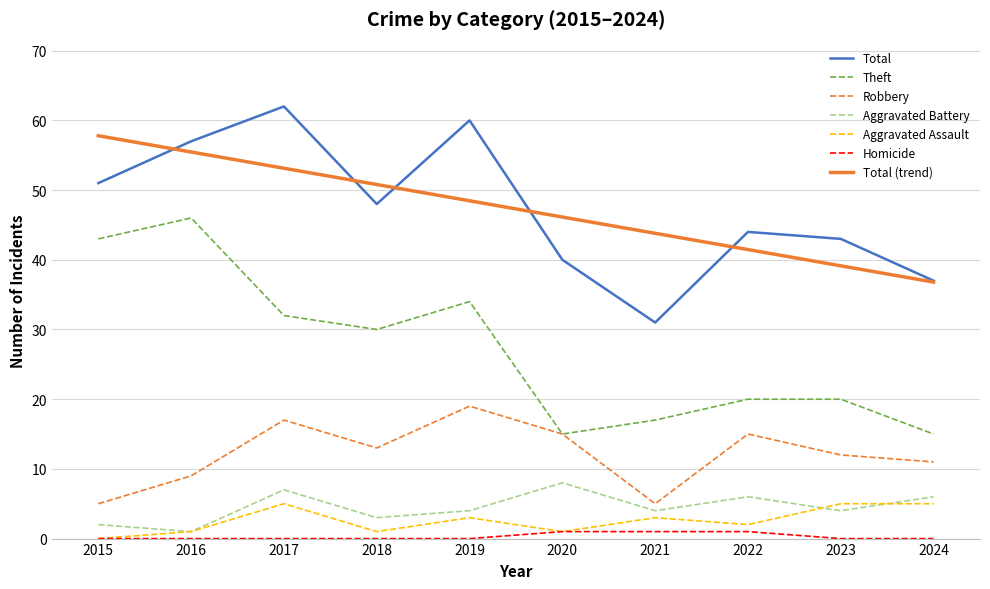

True or false: Robbery has more than 1 interior local peaks.

True